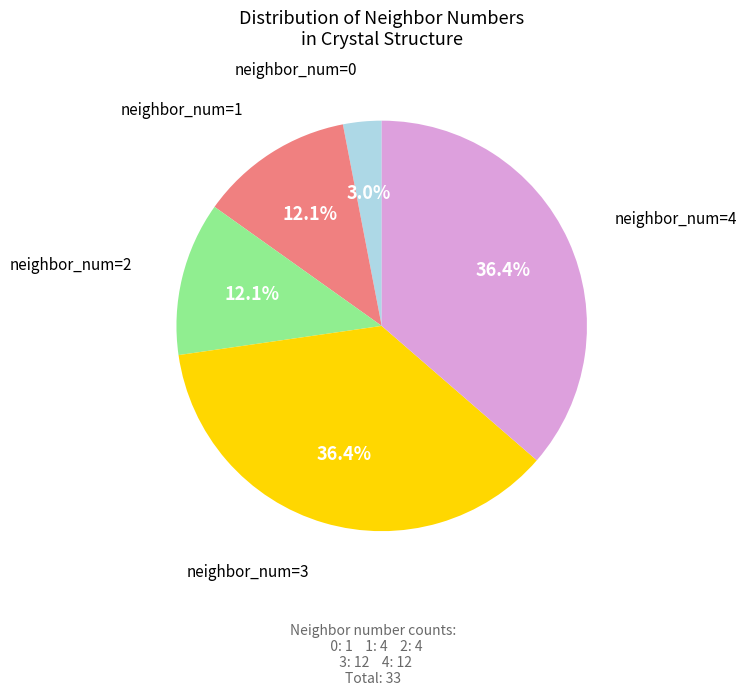

What is the smallest slice in the pie chart?

neighbor_num=0